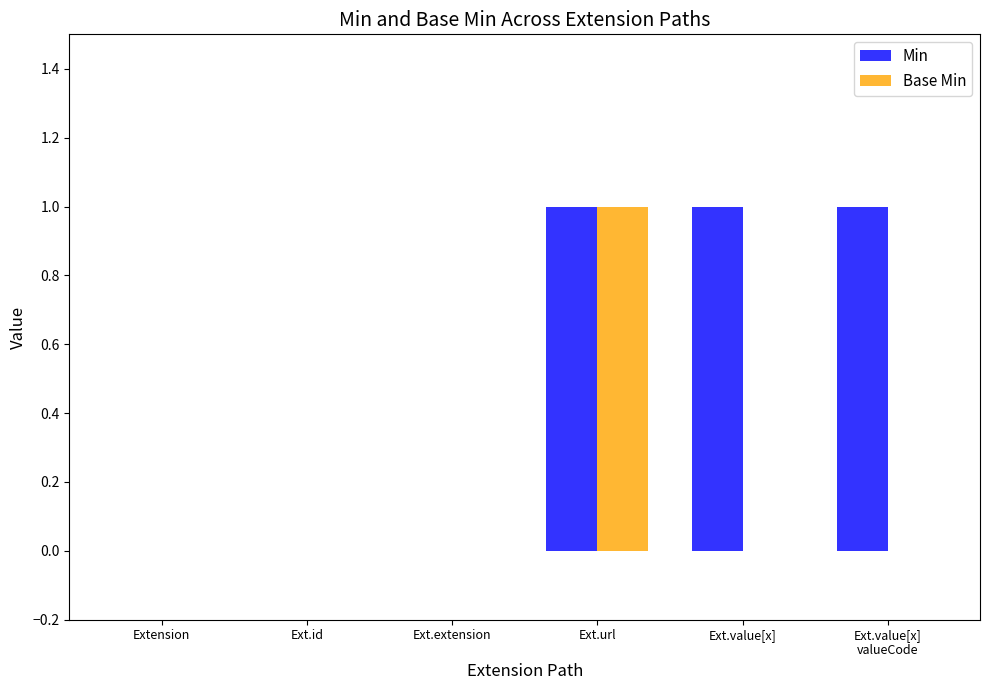

Reading left to right, transcribe all the data shown in this chart.

Min: 0	0	0	1	1	1
Base Min: 0	0	0	1	0	0